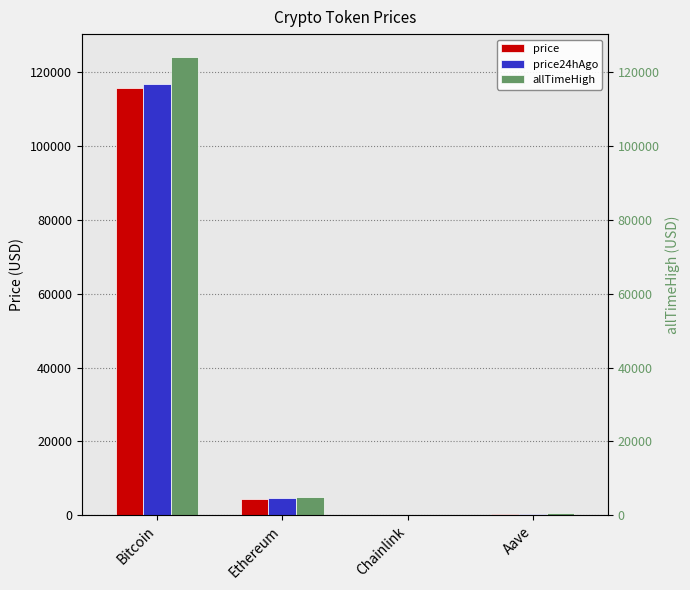

Reading left to right, extract all data points from this chart.

price: Bitcoin=115646.0	Ethereum=4477.7	Chainlink=23.4	Aave=300.3
price24hAgo: Bitcoin=116927.0	Ethereum=4540.3	Chainlink=24.5	Aave=305.4
allTimeHigh: Bitcoin=124128.0	Ethereum=4946.1	Chainlink=52.7	Aave=661.7